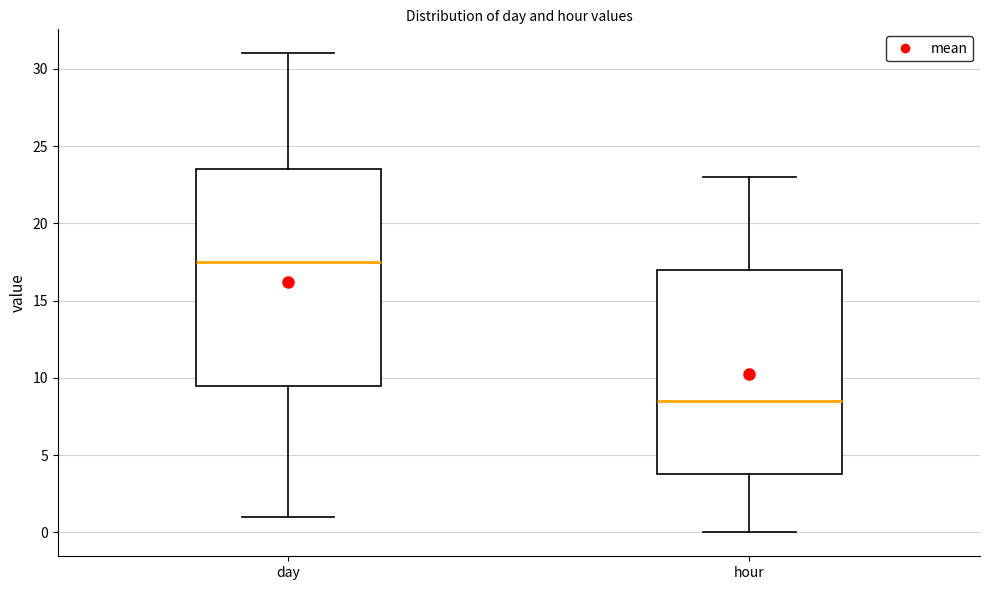

Which box's median line is the highest?

day